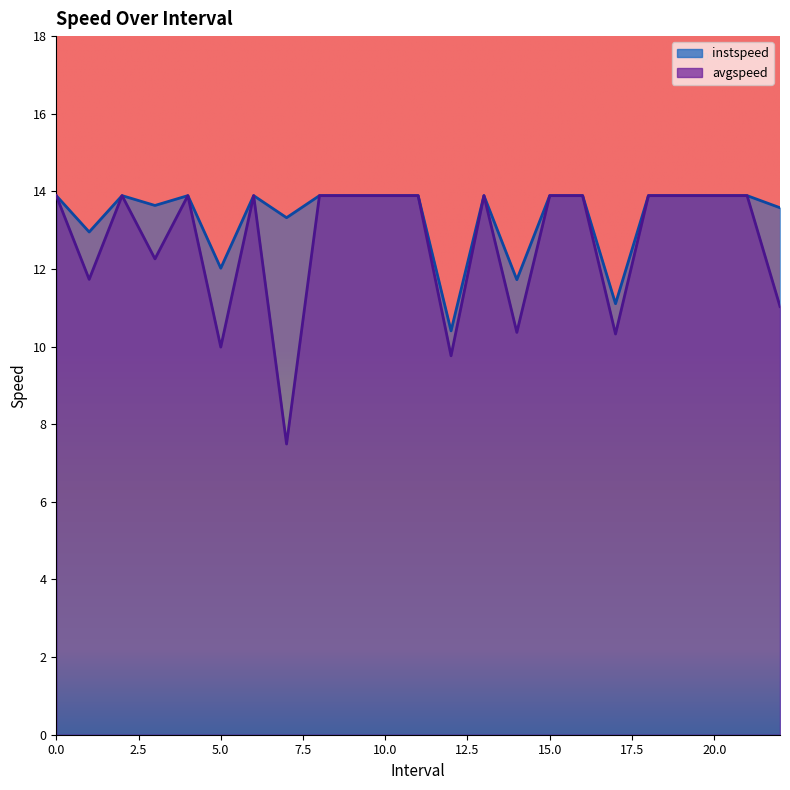

Does the chart display data point markers on the line(s)?

No